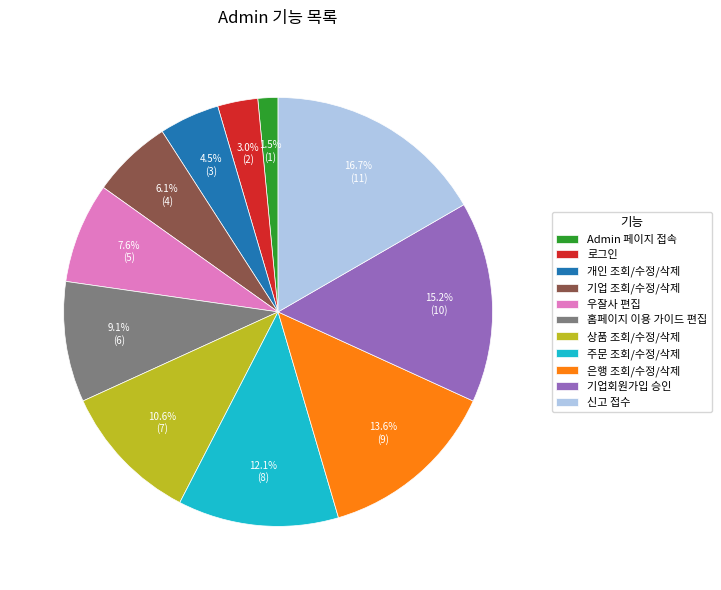

Is there any slice that represents more than half of the pie?

No